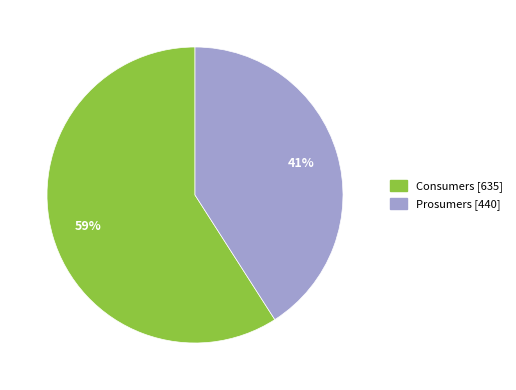

Is Consumers the majority of the pie?

Yes